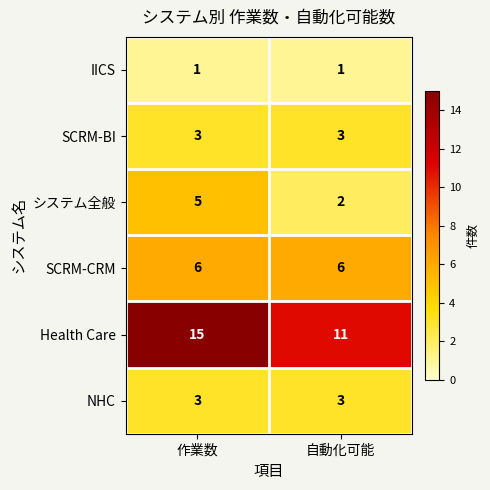

What is the minimum value shown in the chart?

1